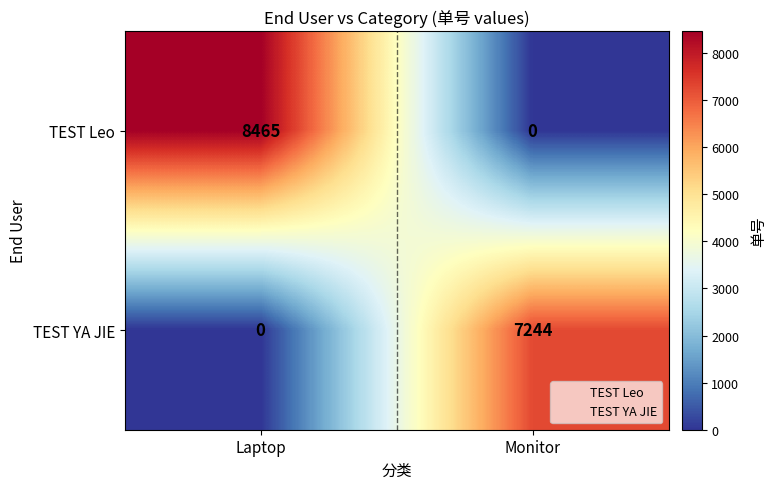

Reading right to left, transcribe all the data shown in this chart.

TEST Leo: 0	8465
TEST YA JIE: 7244	0